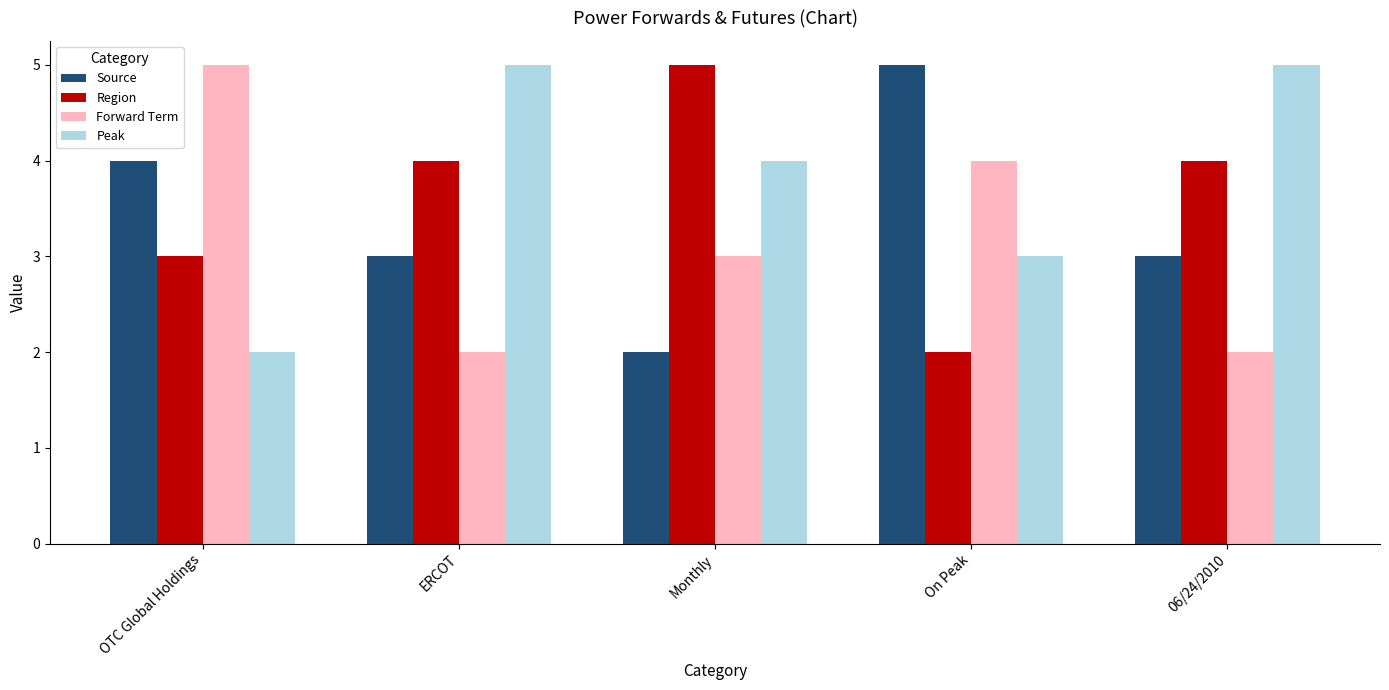

What is the difference between the maximum and minimum values in the Forward Term series?

3